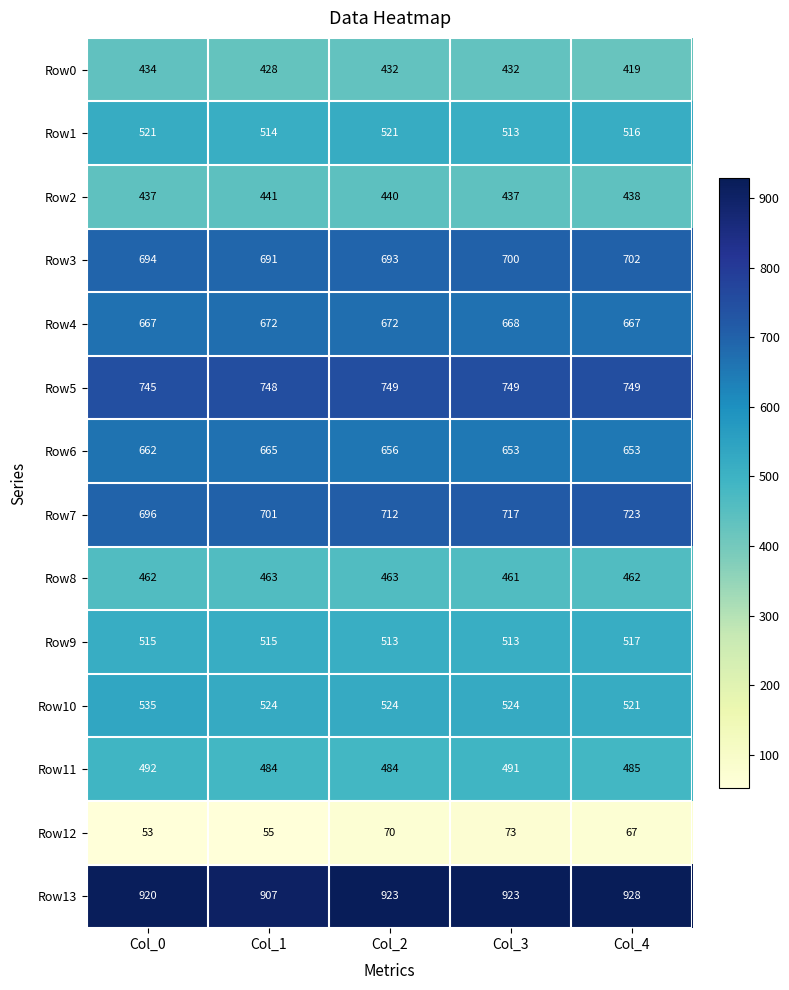

What is the sum of the Row11 values at Col_4 and Col_1?

969